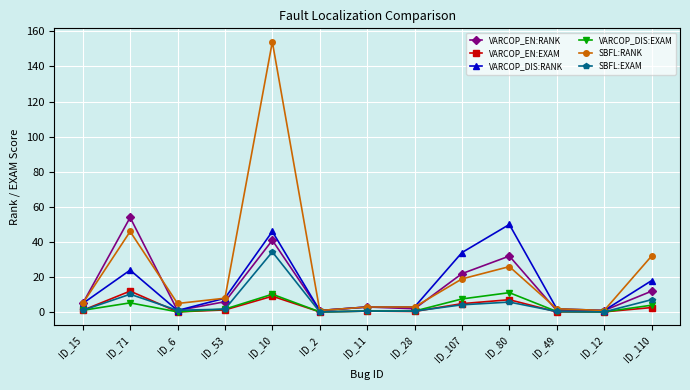

What is the label of the 5th point from the right?

ID_107